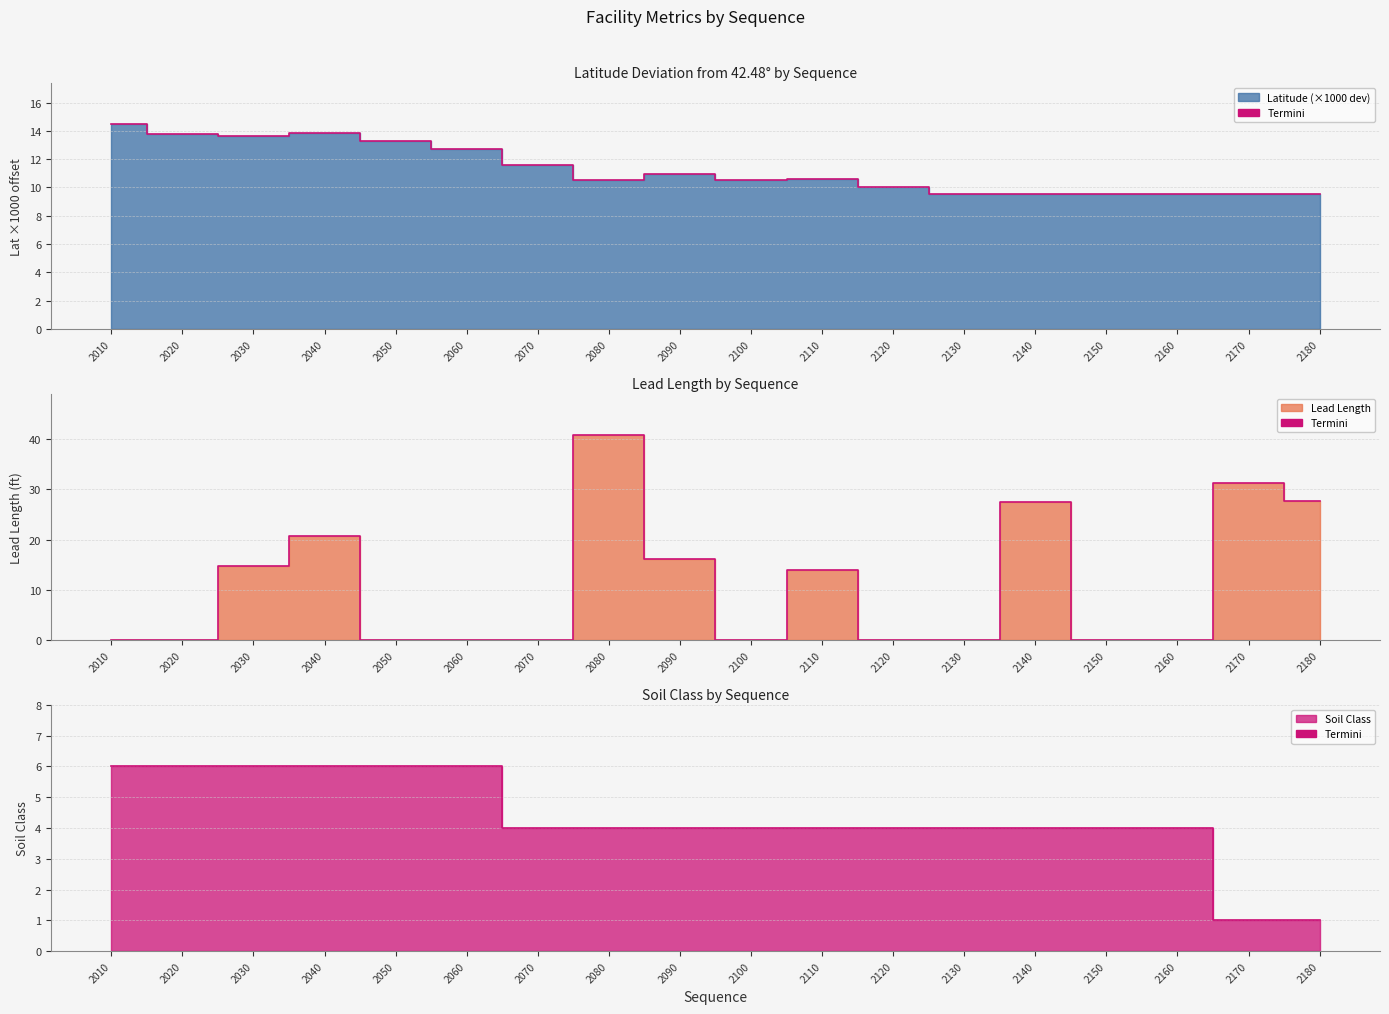

What is the sum of all latitude values?

203.1